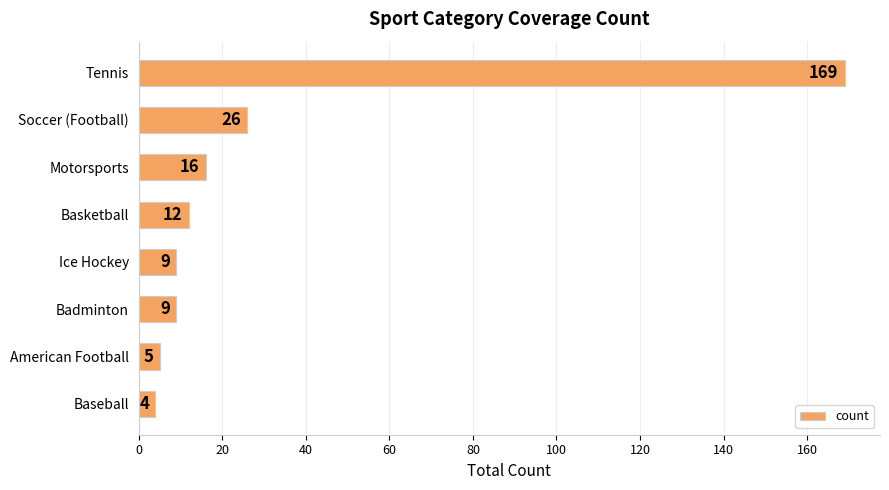

Reading bottom to top, extract all data points from this chart.

4	5	9	9	12	16	26	169